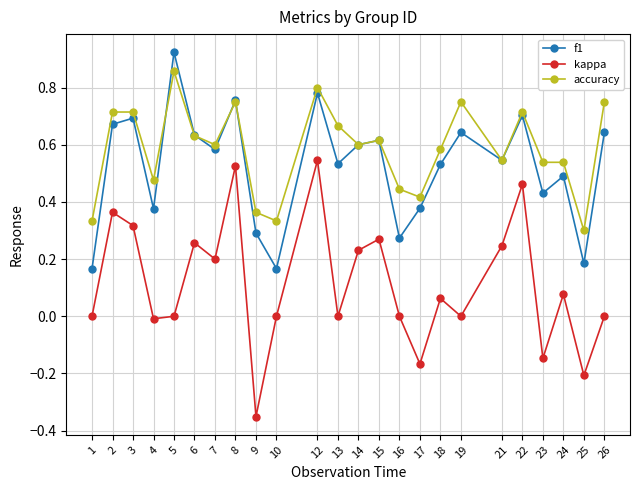

Which series has the largest total across all categories?

accuracy